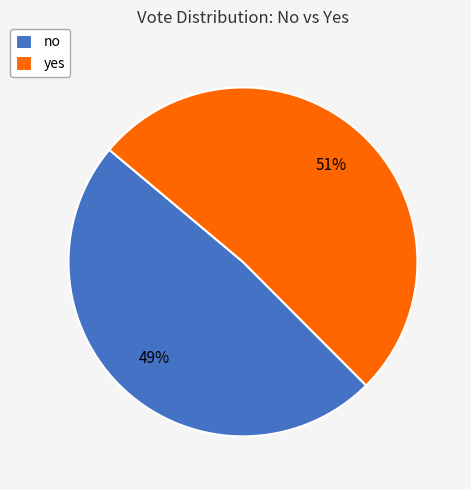

Rank the categories by value from lowest to highest.

no, yes